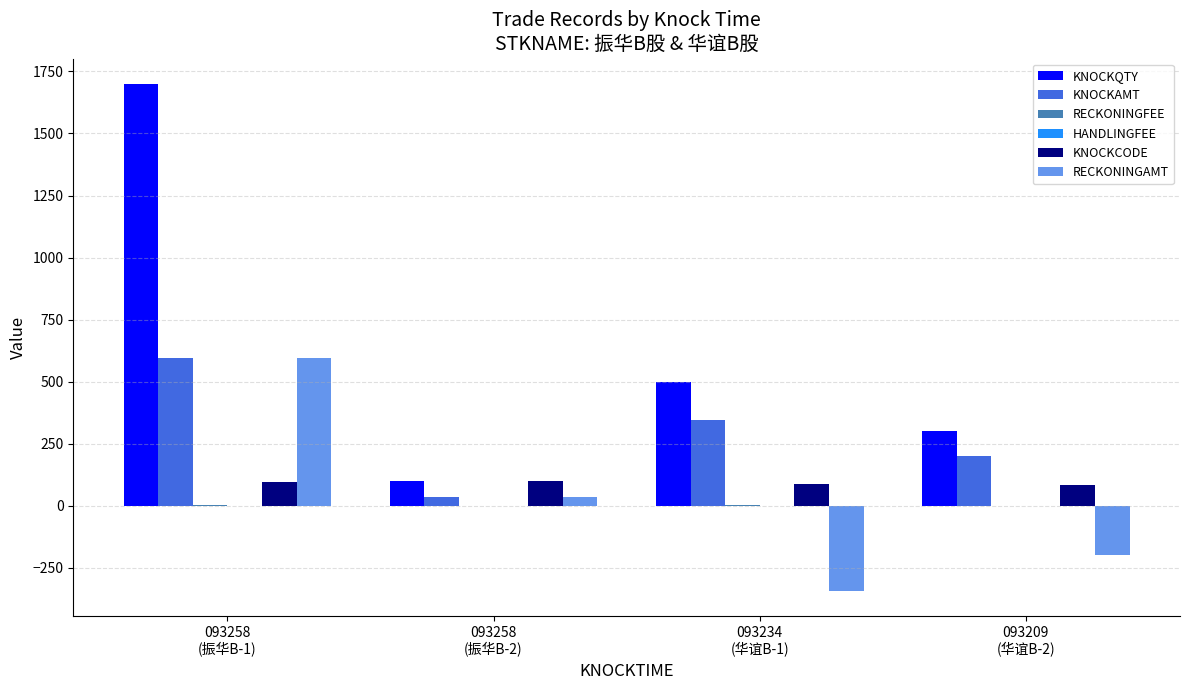

What is the highest value of the KNOCKCODE series?

97.0